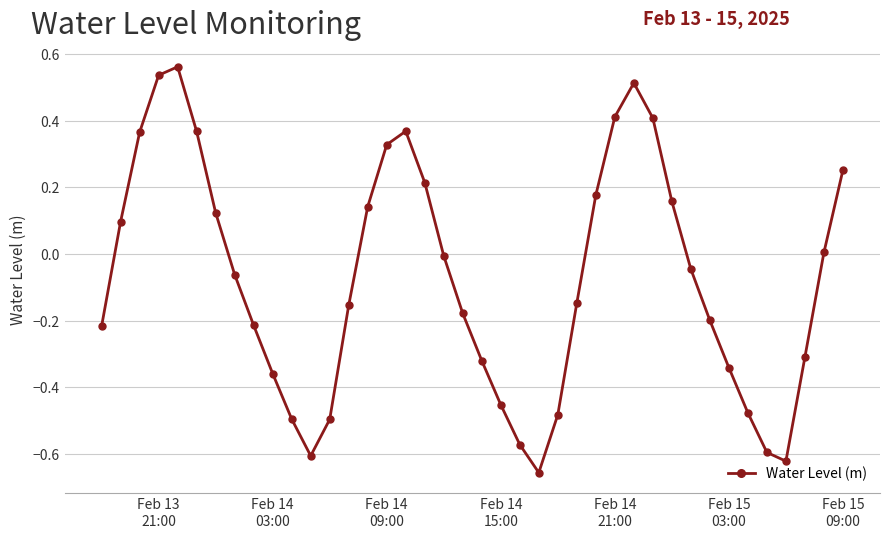

What is the difference between the maximum and minimum values?

1.2